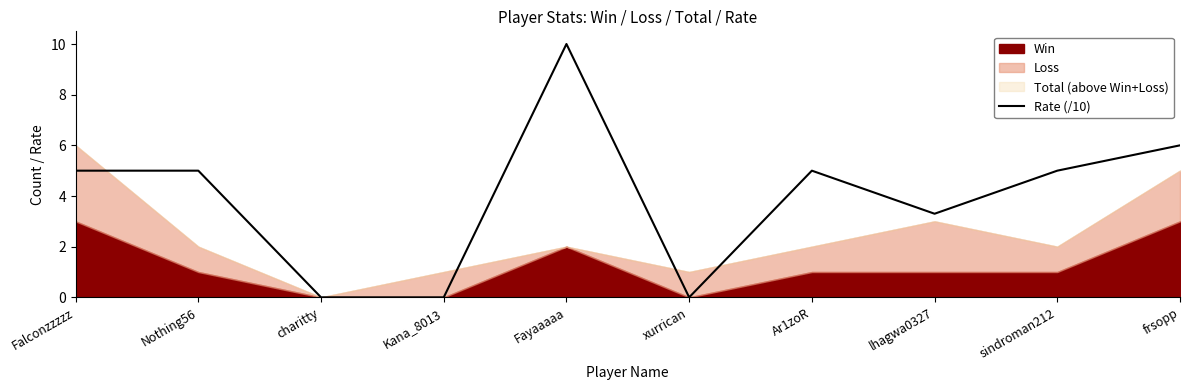

Is it true that the value at Kana_8013 is 5.6?

False